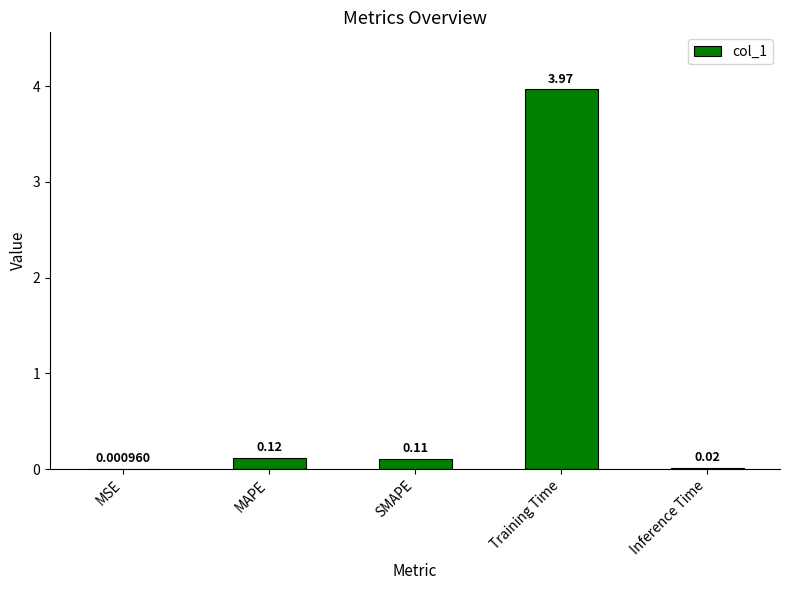

At which category does the chart reach its peak across all series?

Training Time